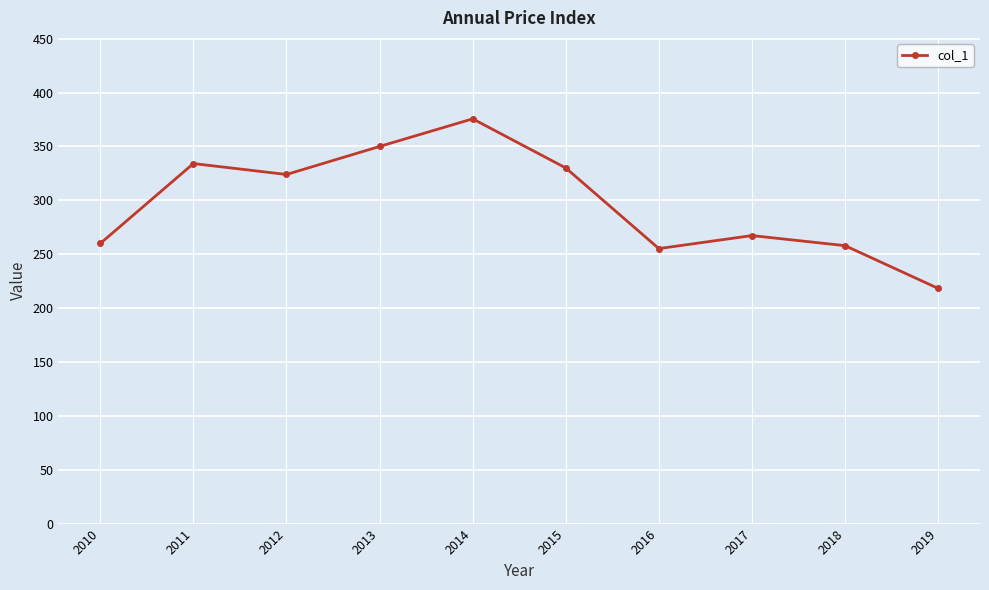

What is the value of the 5th point from the left?

375.6